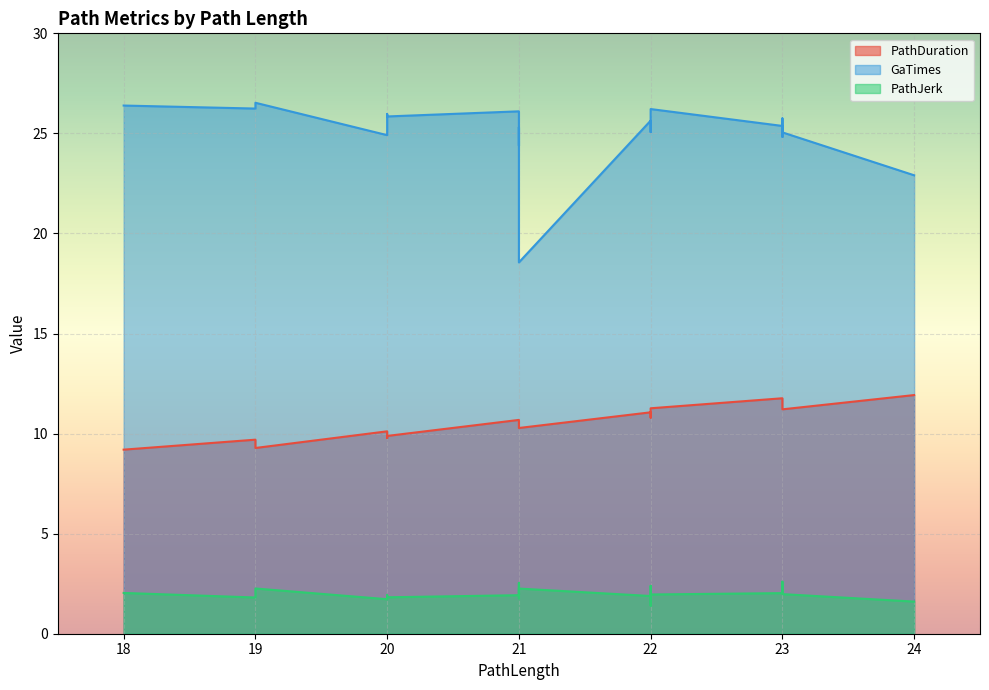

The PathJerk series shows 2.5 at 21. True or false?

True